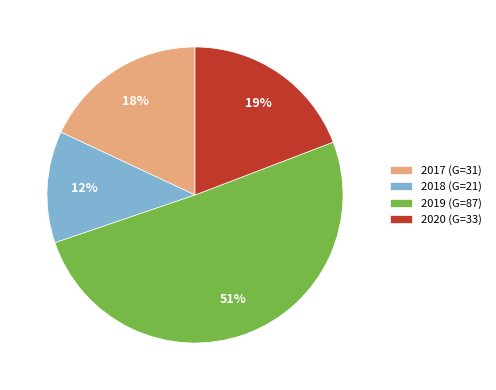

Rank the categories by value from lowest to highest.

2018, 2017, 2020, 2019